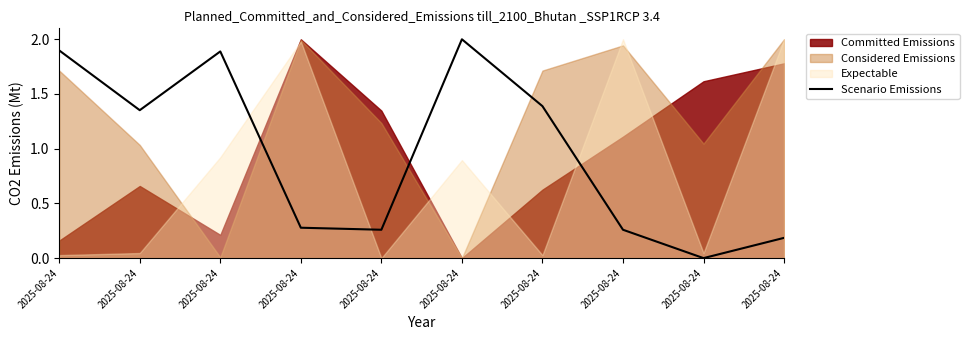

How many values are below 1?

5